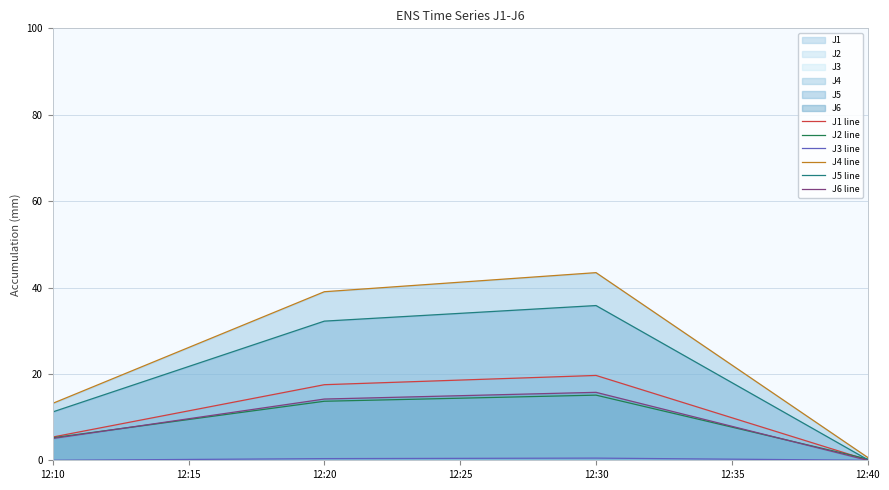

Does the chart display data point markers on the line(s)?

No